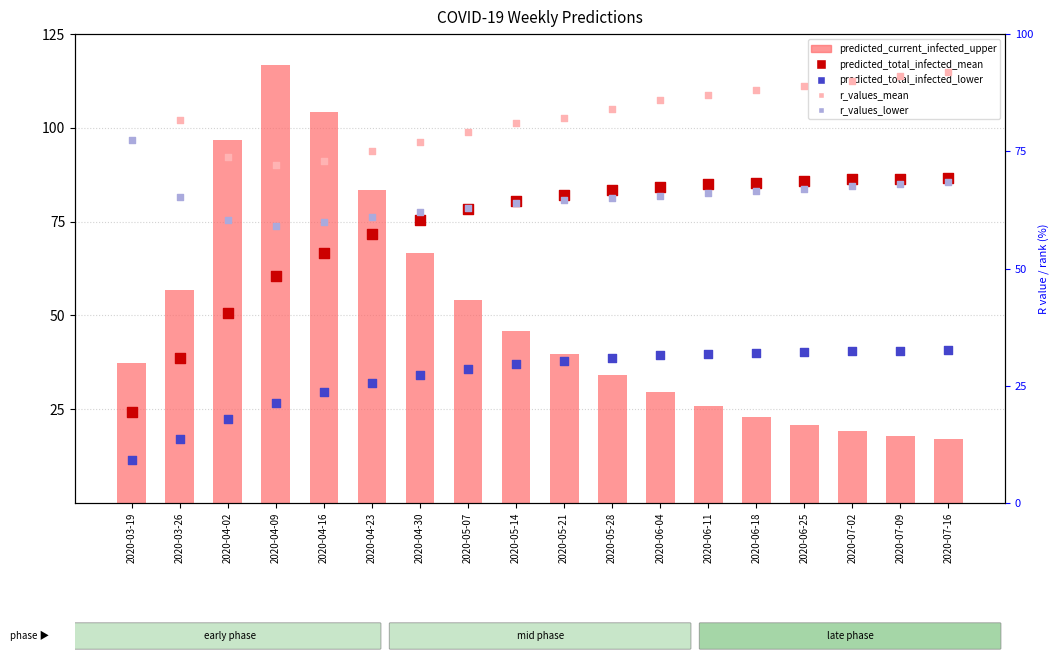

At which category is the sum across all series the highest?

2020-04-09